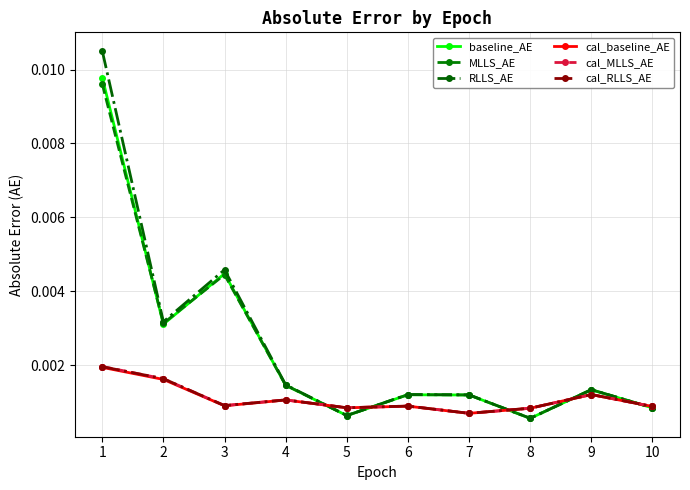

At which category does MLLS_AE reach its first local valley?

2